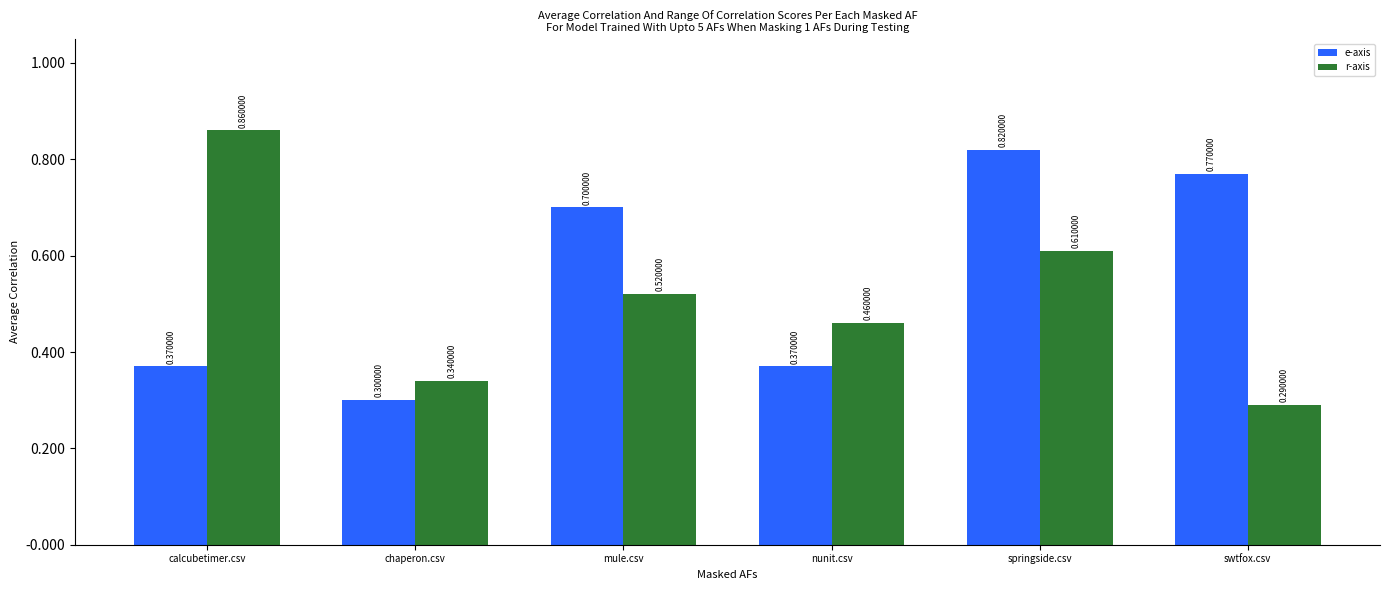

Which category has the highest value across all series?

calcubetimer.csv